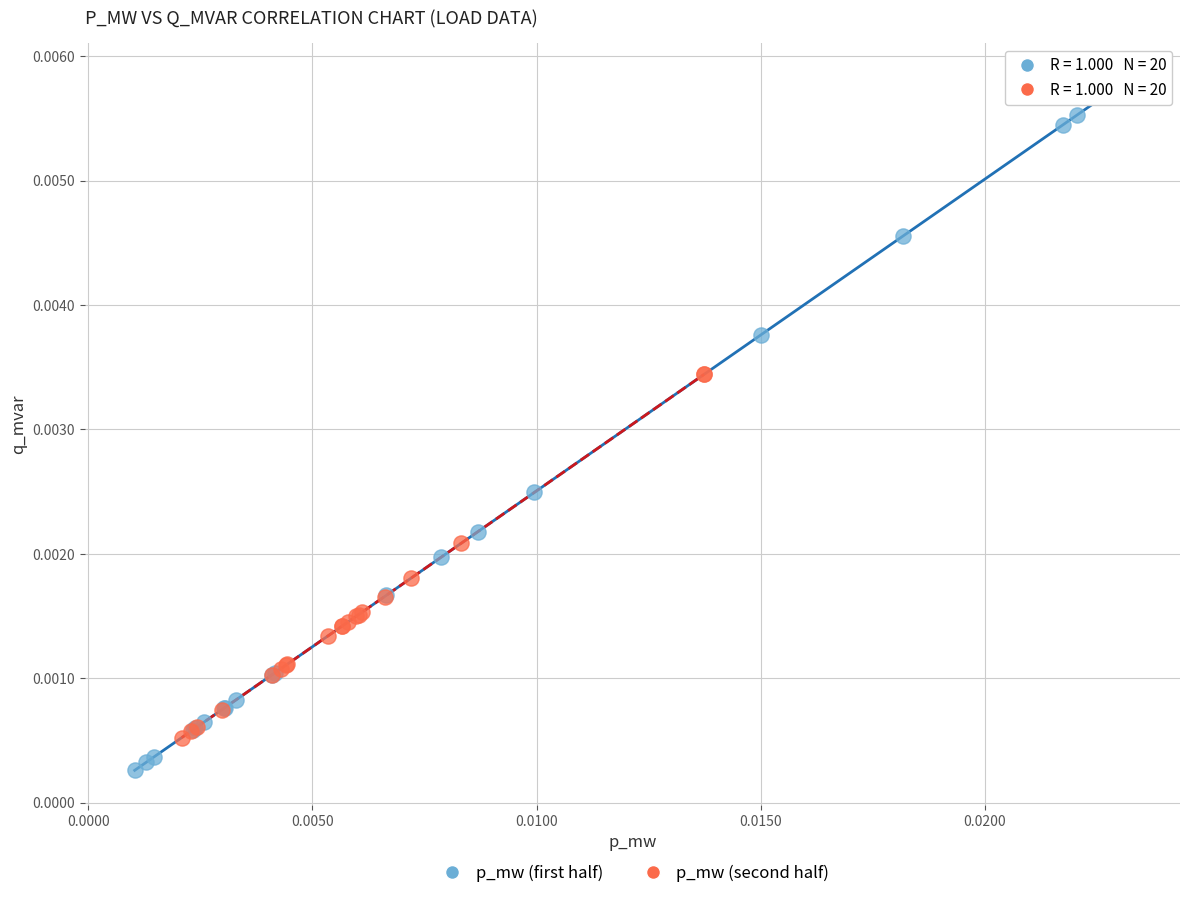

Which series reaches the maximum Y coordinate?

p_mw (first half)